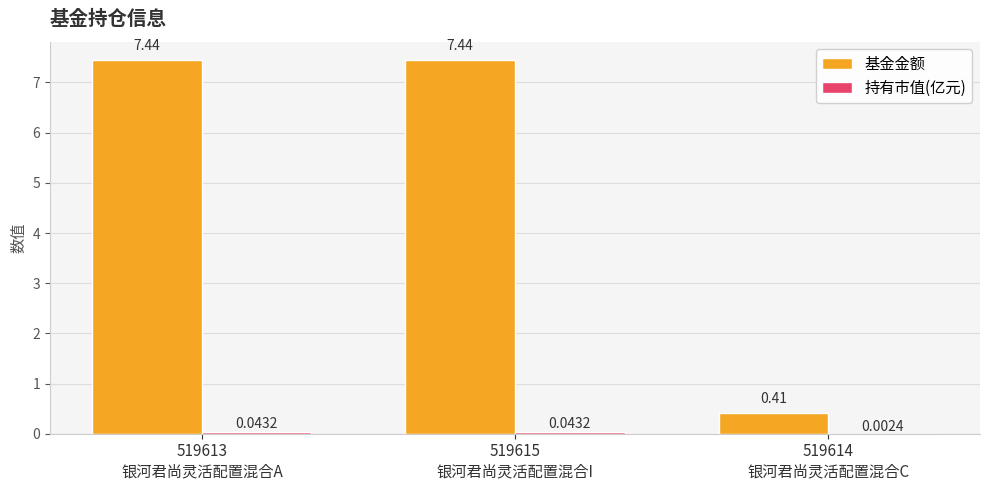

True or false: 持有市值(亿元) has a value of 0.1 at 519615
银河君尚灵活配置混合I.

False